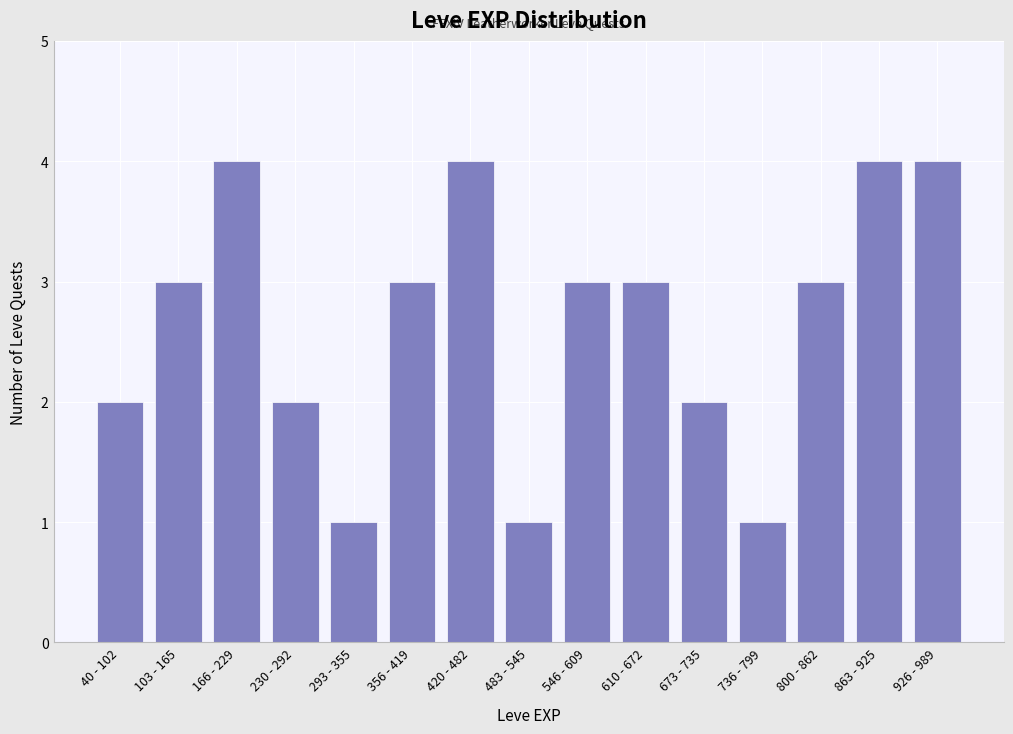

Reading left to right, transcribe all the data shown in this chart.

2	3	4	2	1	3	4	1	3	3	2	1	3	4	4